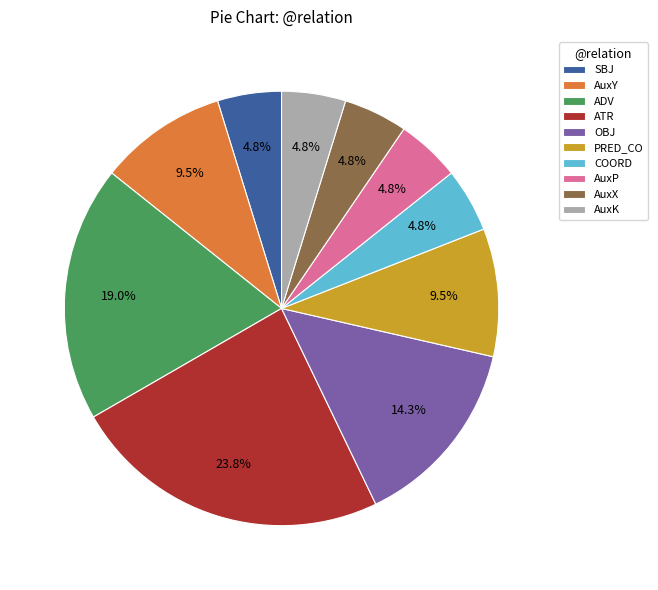

To the nearest percent, what is the average slice percentage?

10%